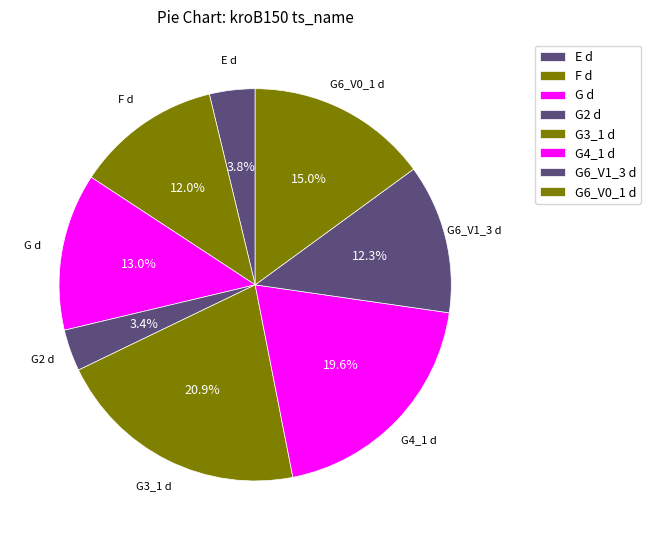

Between G3_1 d and G6_V0_1 d, which is larger?

G3_1 d